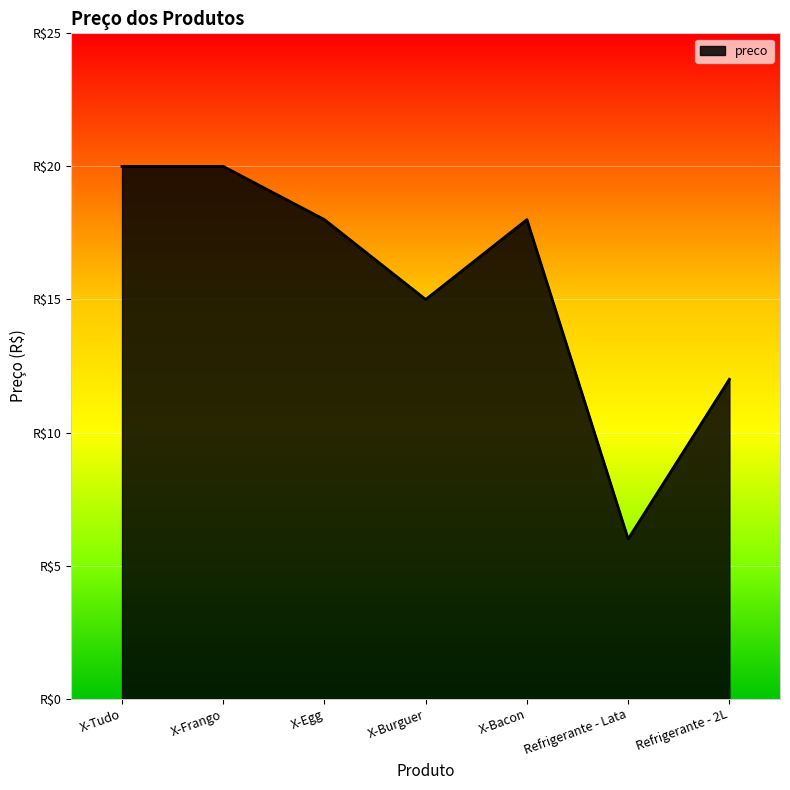

What is the label of the 7th point from the left?

Refrigerante - 2L